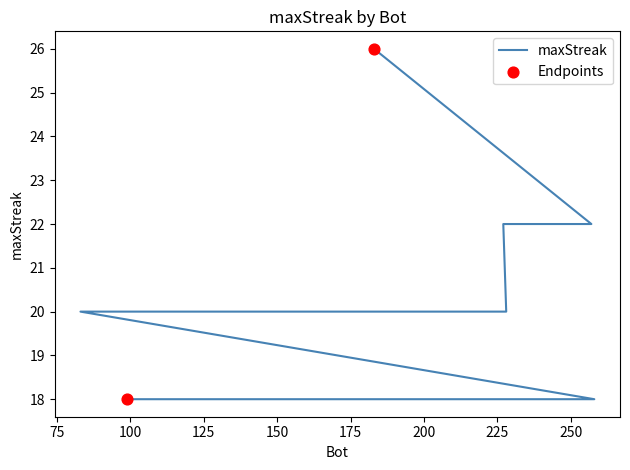

Which has a higher value, 227 or 258?

227